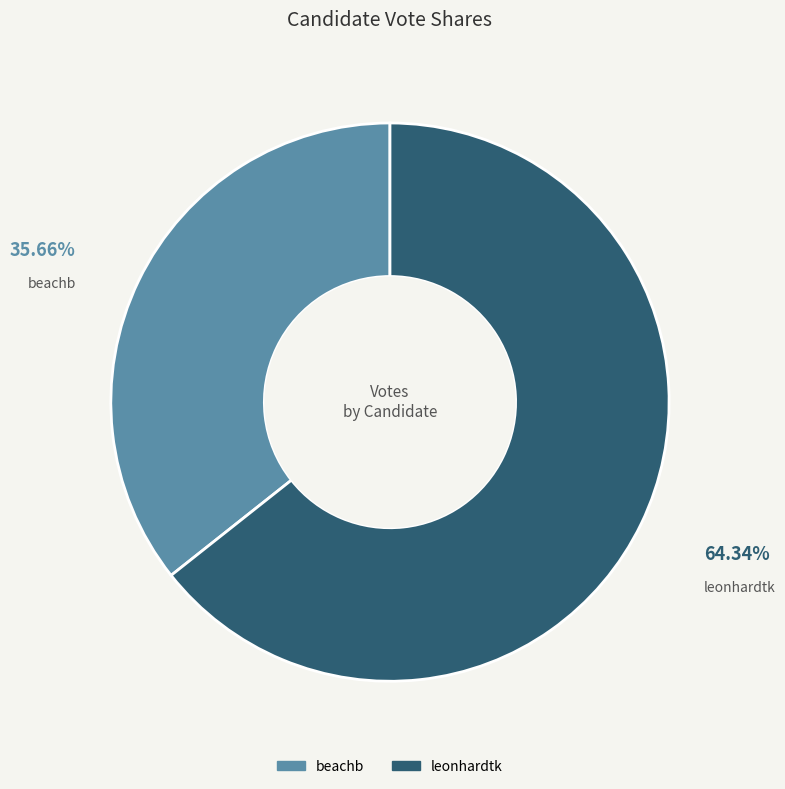

What is the smallest slice in the pie chart?

beachb